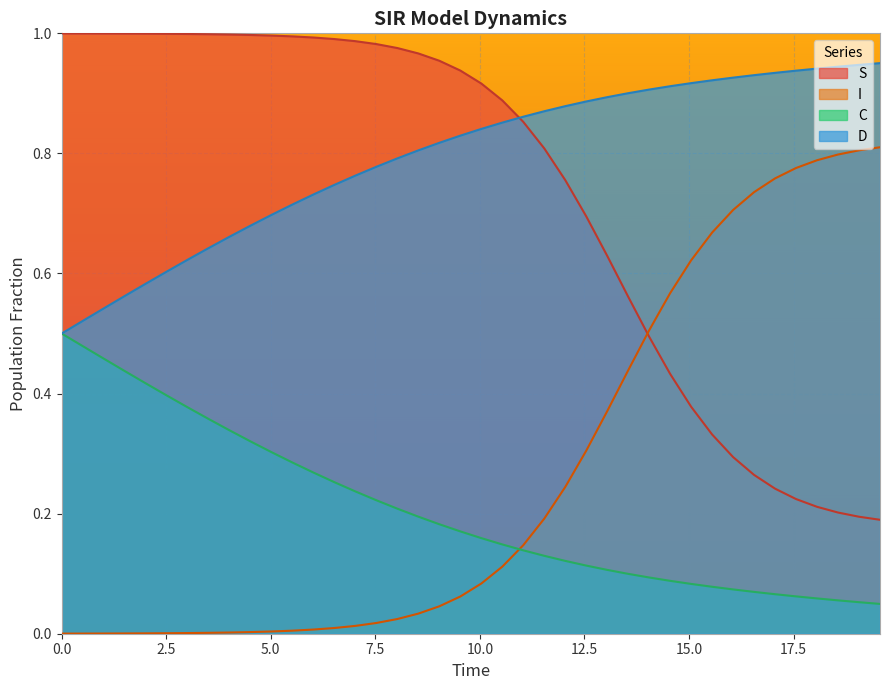

List the series in order of their peak value, highest first.

S, D, I, C